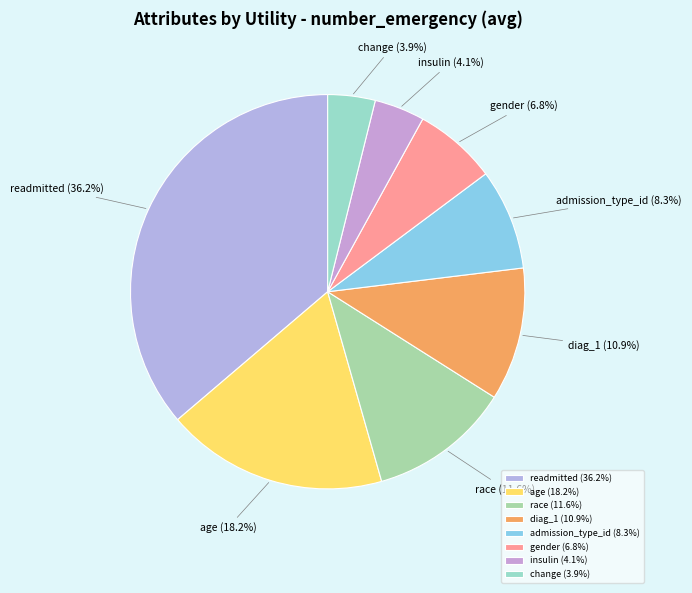

Is it true that race is 12% of the pie?

True